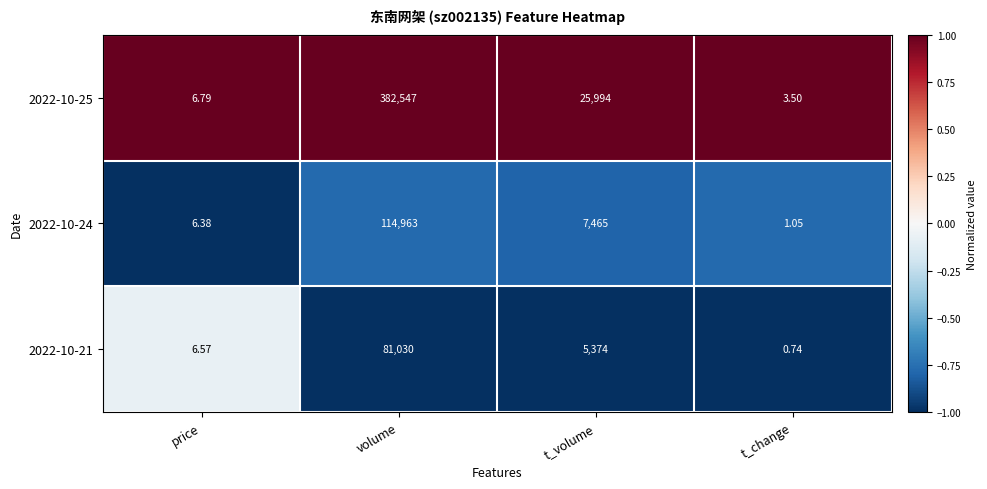

What is the total value across all series at price?

19.7